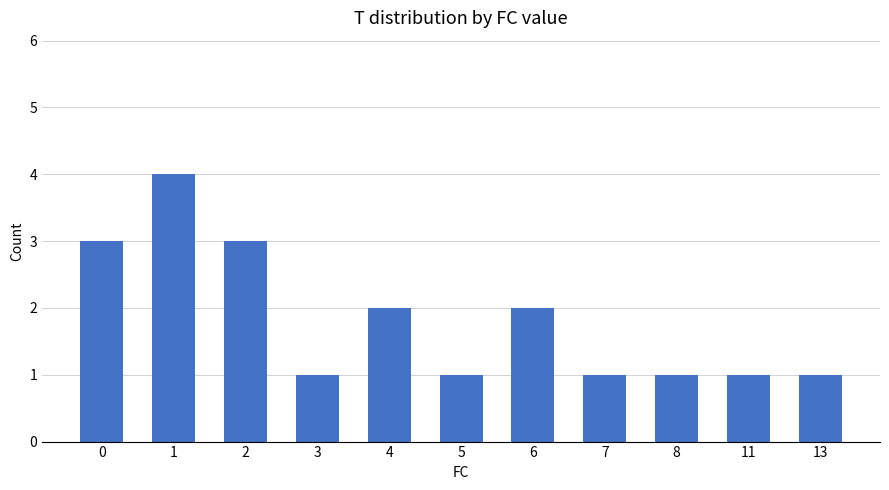

Are the bars grouped side by side (vs. stacked)?

No